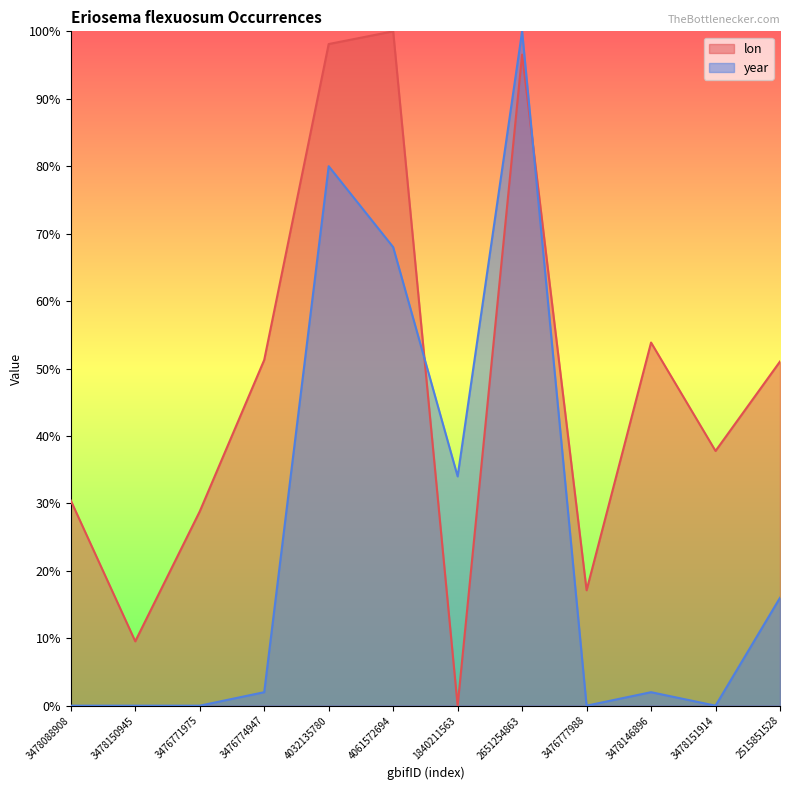

Is the value of year at 3476774947 greater than the value of lon at 3476771975?

No